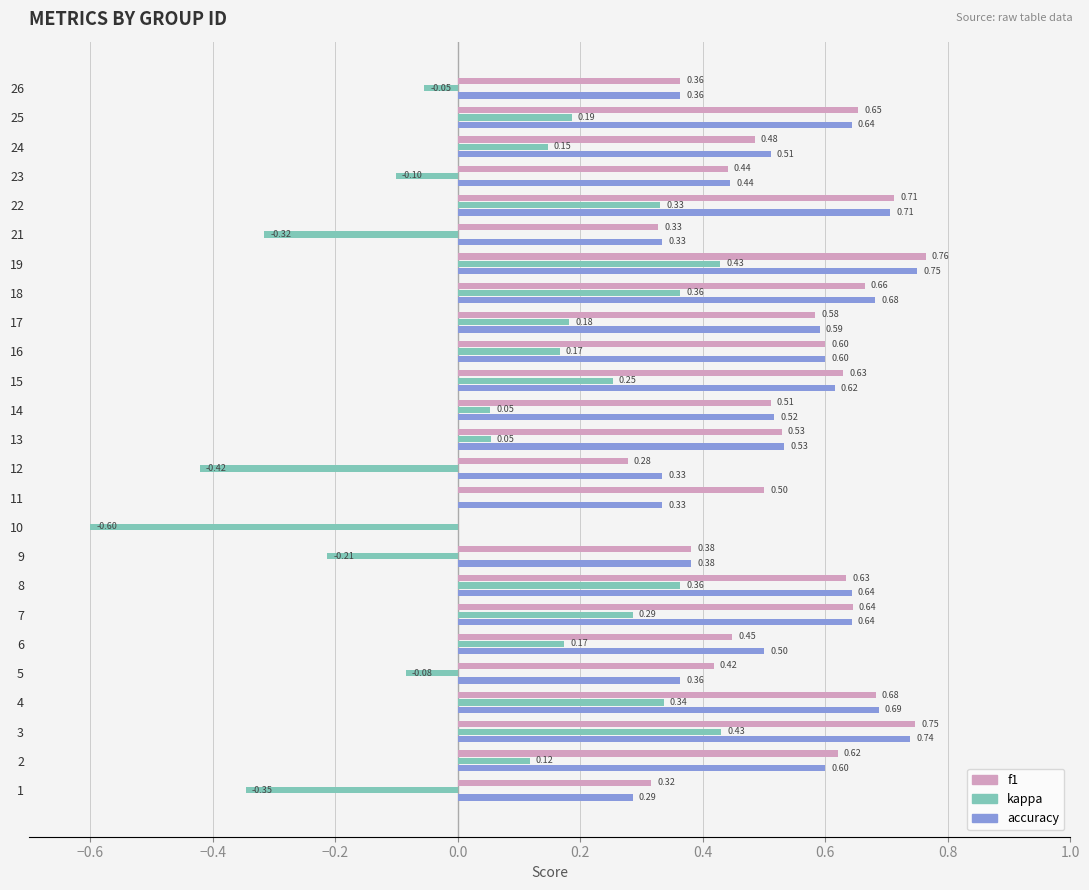

Which series changed the most between 13 and 21?

kappa